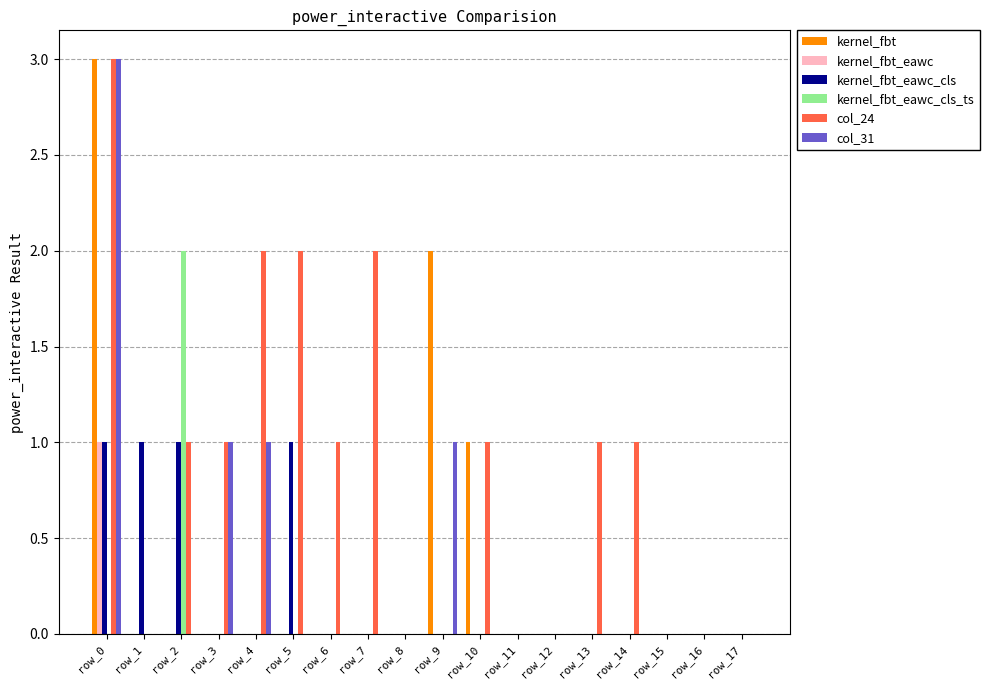

Which series changed the most between row_4 and row_12?

col_24